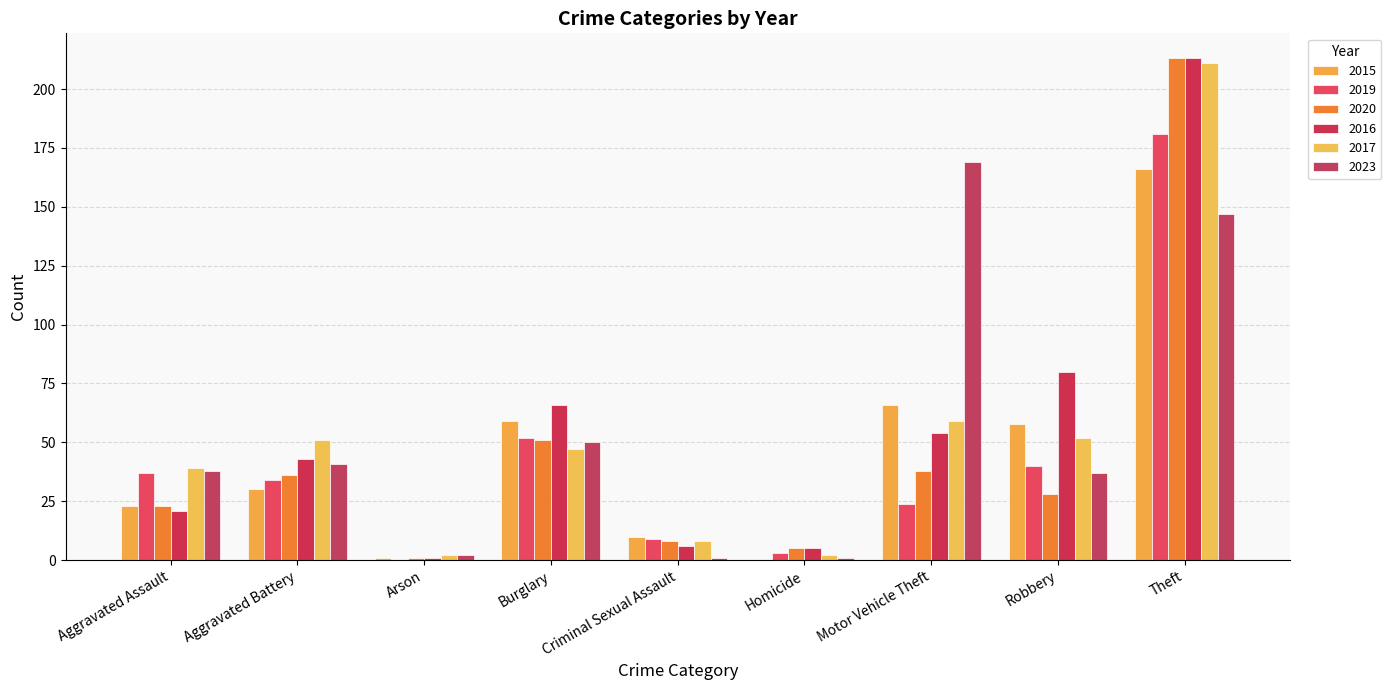

At Theft, list the series in order from largest to smallest.

2020, 2016, 2017, 2019, 2015, 2023